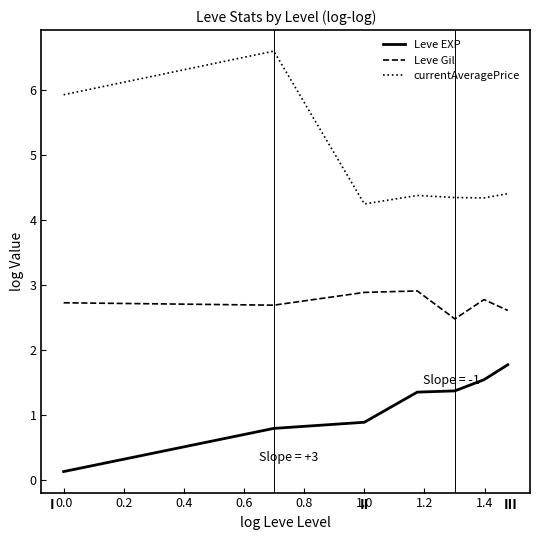

What is the maximum value shown in the chart?

6.6